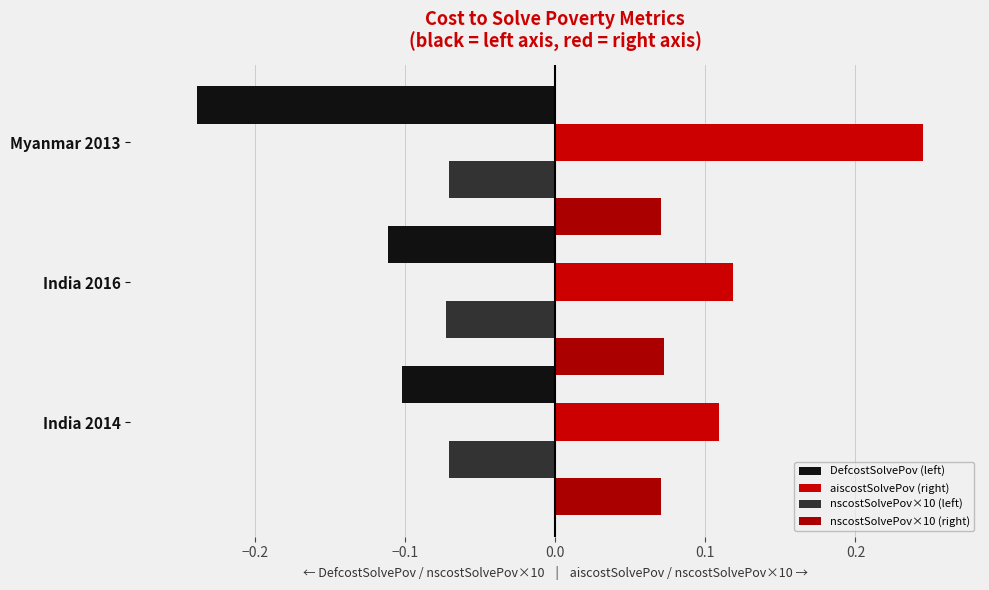

What is the maximum value shown in the chart?

0.2